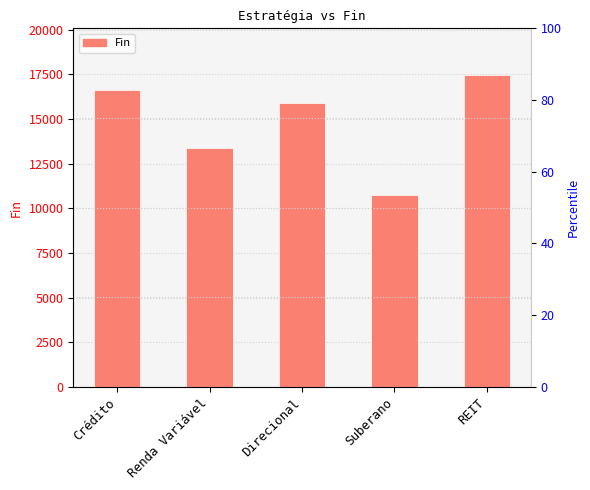

Reading left to right, extract all data points from this chart.

16610.4	13373.8	15908.1	10722.4	17460.3